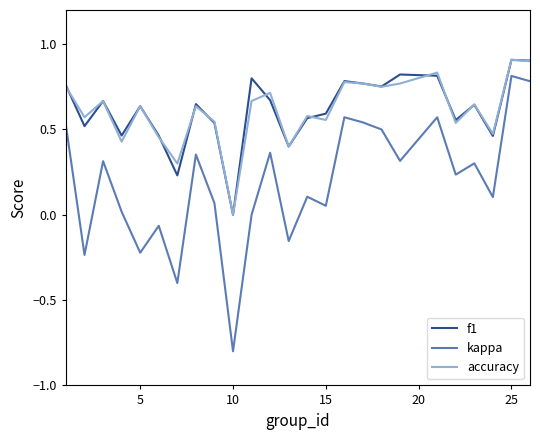

Which series has the largest range (max minus min)?

kappa